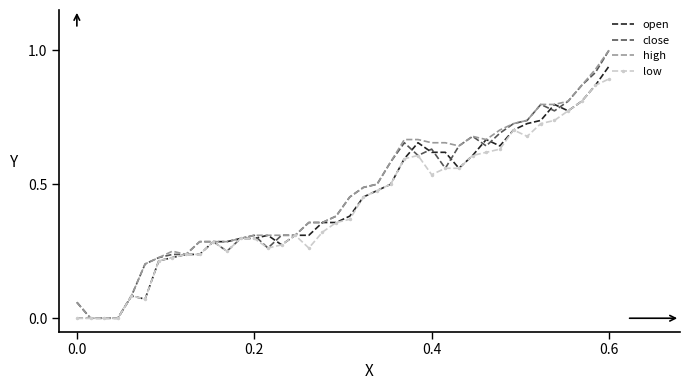

True or false: close has more than 0 points higher than both neighbors.

True